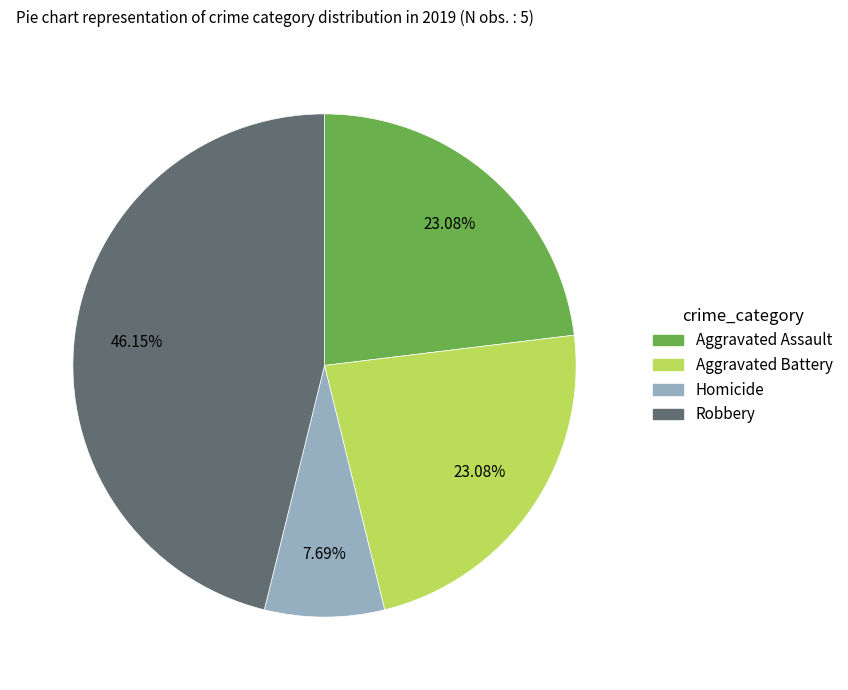

Is there a majority slice in this chart?

No